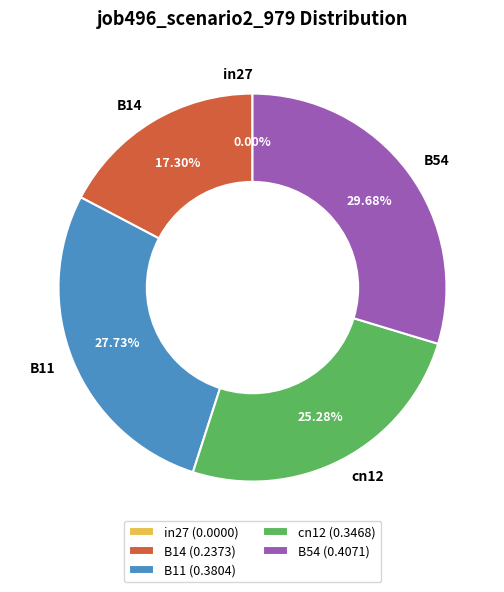

To the nearest percent, what percentage of the pie is B54?

30%